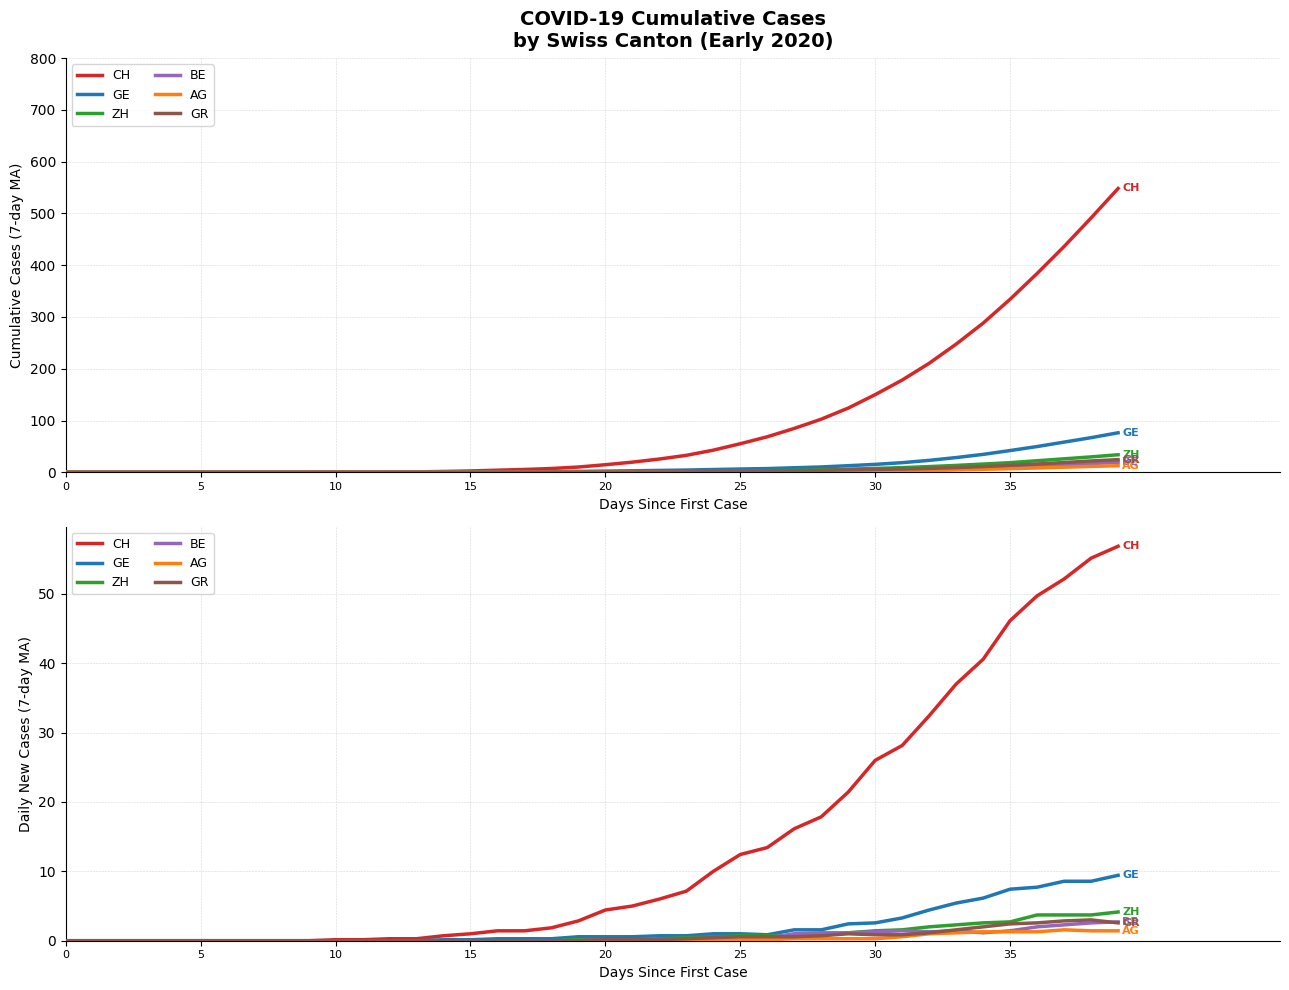

Is the value of BE at 10 greater than the value of ZH at 21?

No